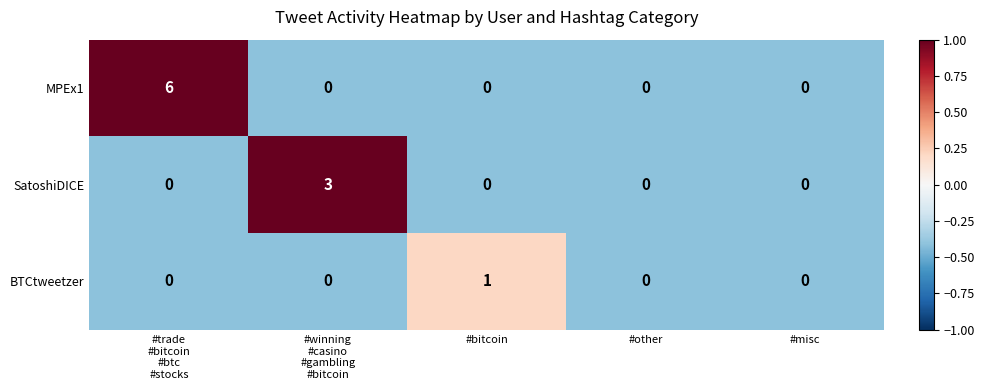

Which series has the widest spread of values?

MPEx1